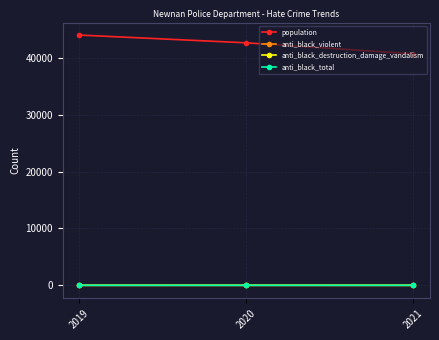

Which label corresponds to the largest value in the chart?

2019